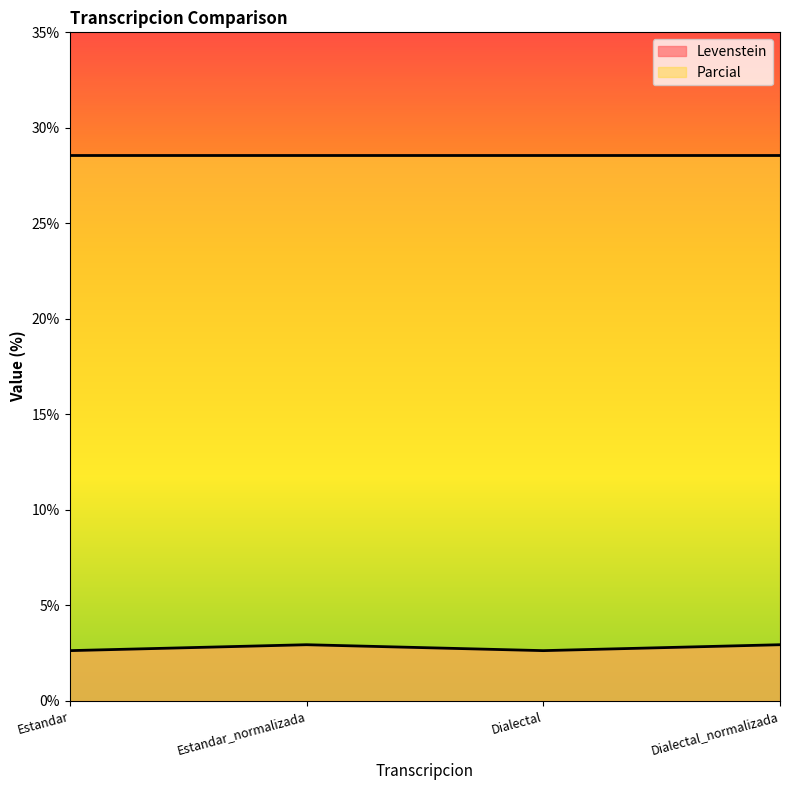

How many distinct data groups are displayed?

2